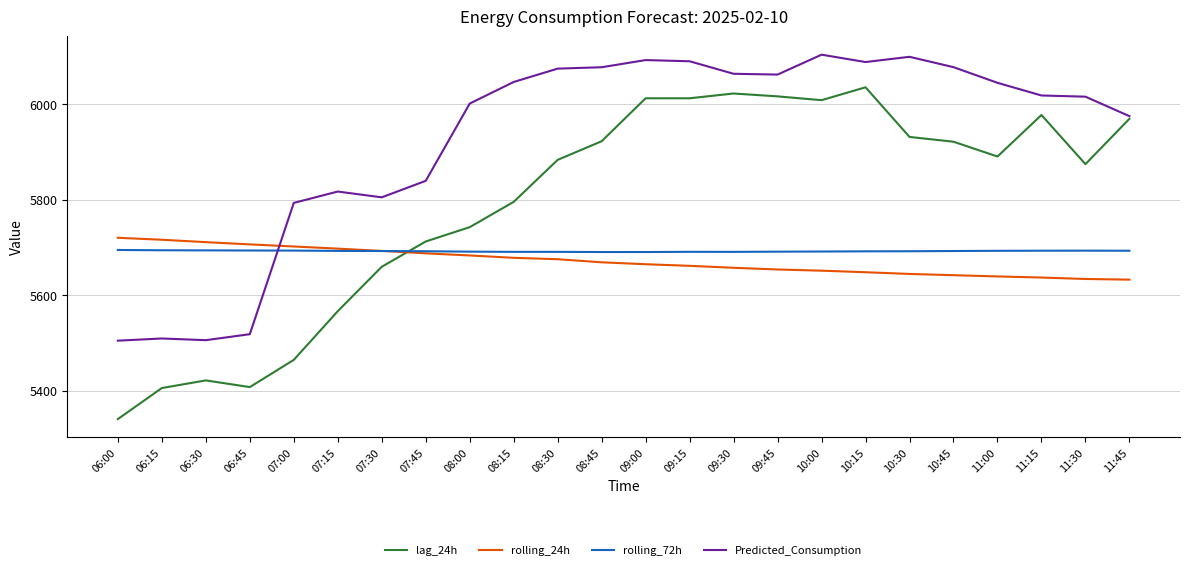

True or false: rolling_72h has a value of 2131.2 at 08:30.

False